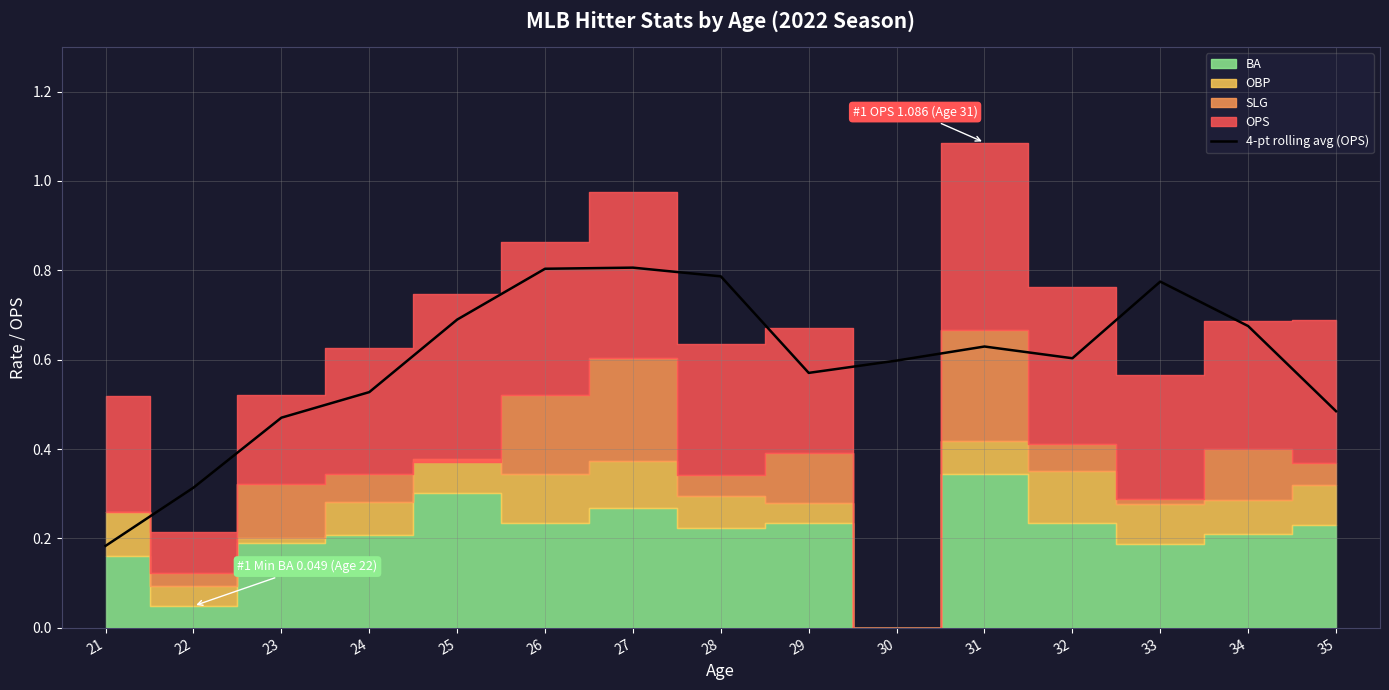

The value of 4-pt rolling avg (OPS) at 26 is 0.8. True or false?

True